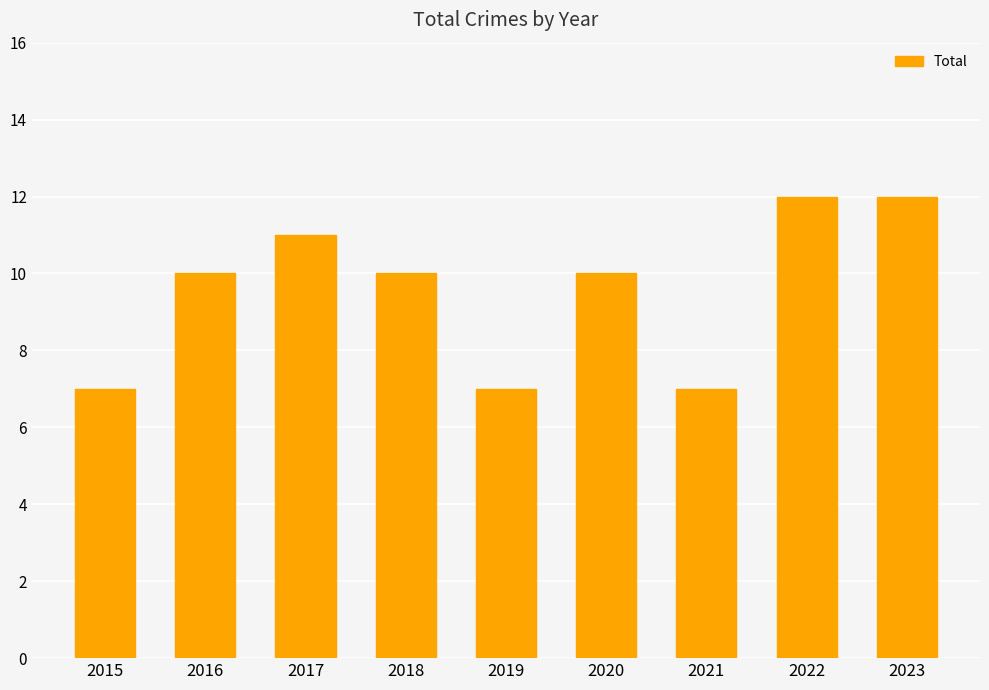

What is the approximate value at 2020?

10